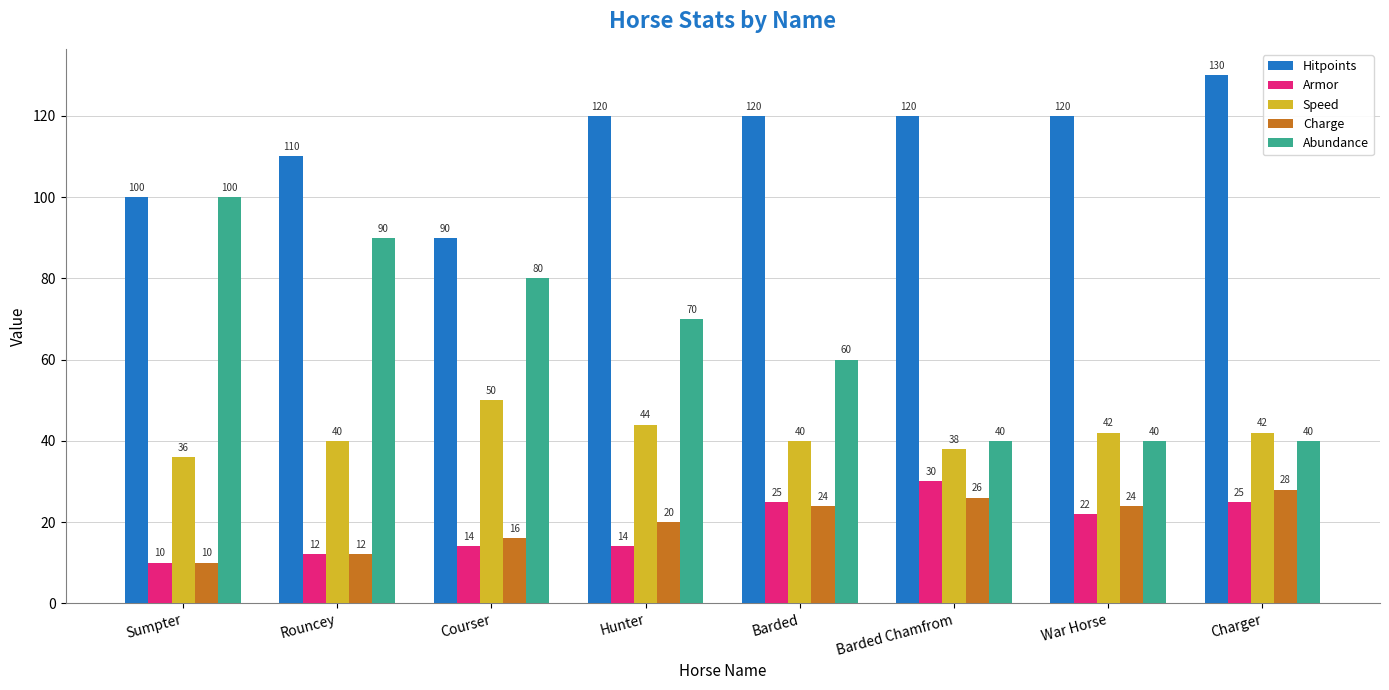

Reading left to right, what are all the values shown in this chart?

Hitpoints: Sumpter=100	Rouncey=110	Courser=90	Hunter=120	Barded=120	Barded Chamfrom=120	War Horse=120	Charger=130
Armor: Sumpter=10	Rouncey=12	Courser=14	Hunter=14	Barded=25	Barded Chamfrom=30	War Horse=22	Charger=25
Speed: Sumpter=36	Rouncey=40	Courser=50	Hunter=44	Barded=40	Barded Chamfrom=38	War Horse=42	Charger=42
Charge: Sumpter=10	Rouncey=12	Courser=16	Hunter=20	Barded=24	Barded Chamfrom=26	War Horse=24	Charger=28
Abundance: Sumpter=100	Rouncey=90	Courser=80	Hunter=70	Barded=60	Barded Chamfrom=40	War Horse=40	Charger=40